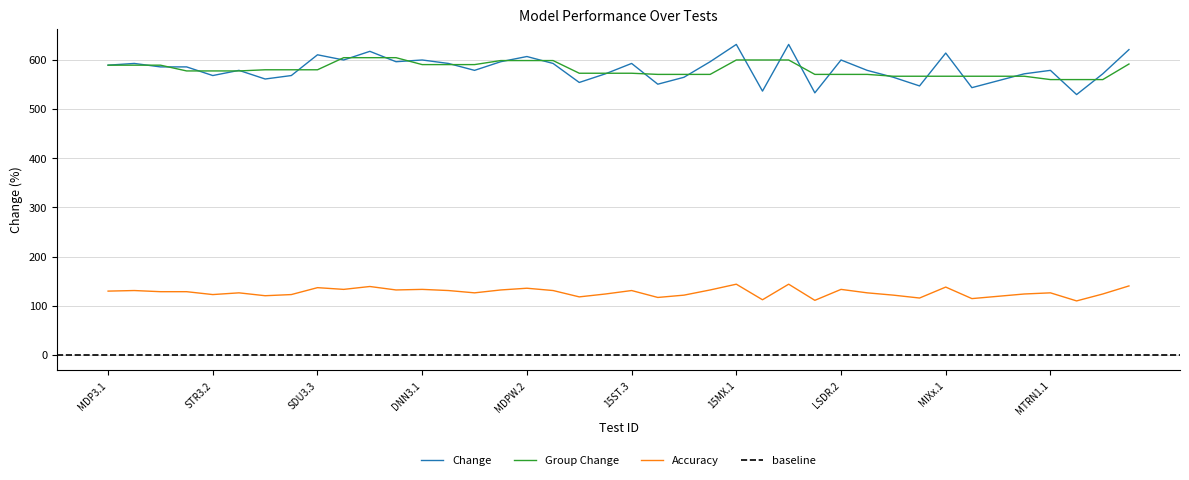

What is the maximum value shown in the chart?

631.2